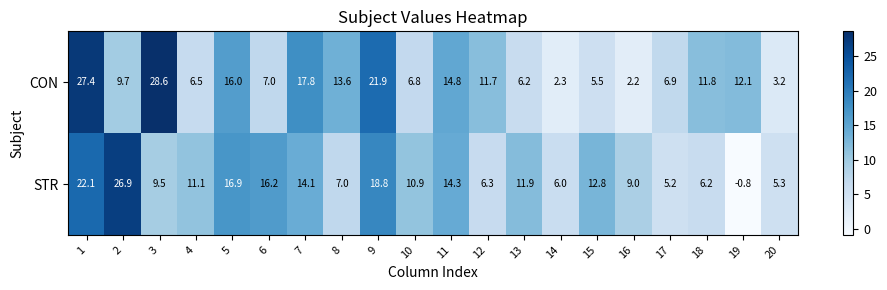

What is the greatest value displayed?

28.6